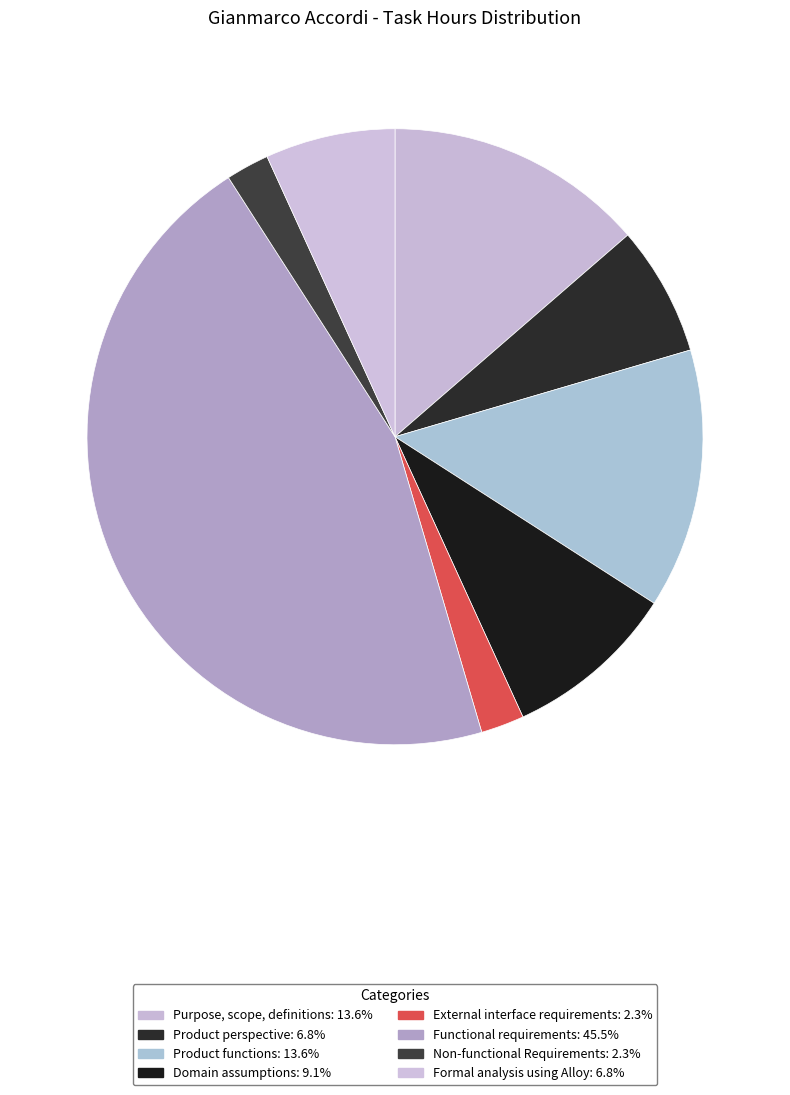

To the nearest percent, what portion does External interface requirements represent?

2%